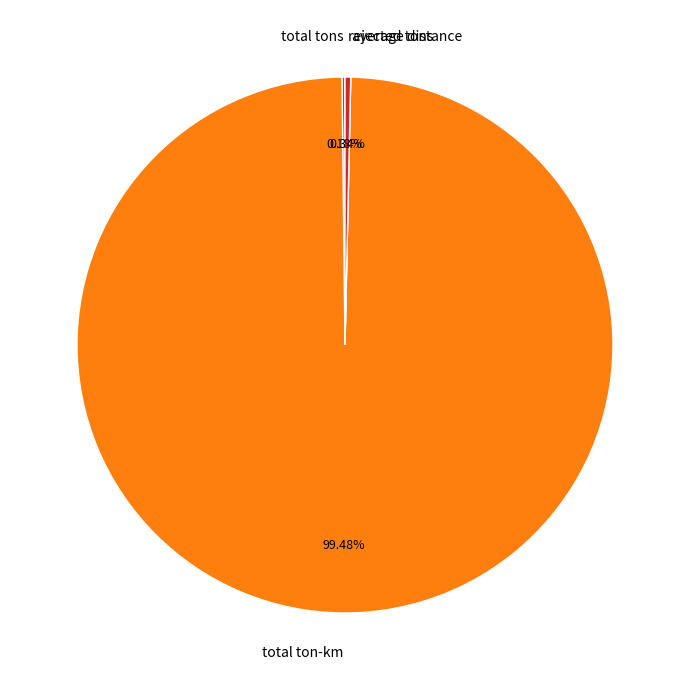

Is there a majority slice in this chart?

Yes